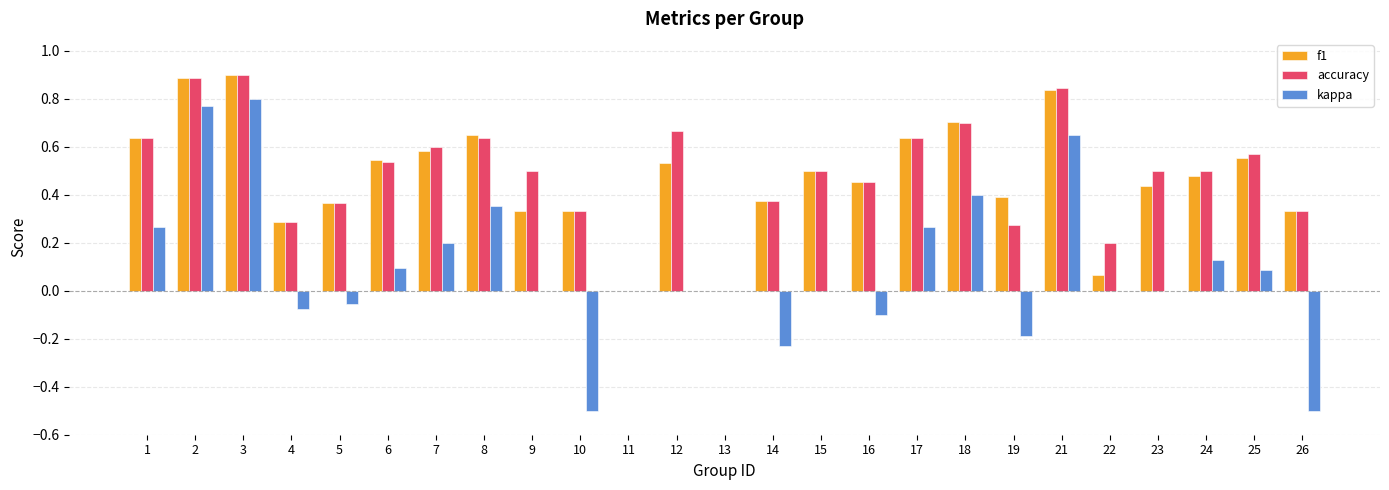

What is the sum of all kappa values?

2.4